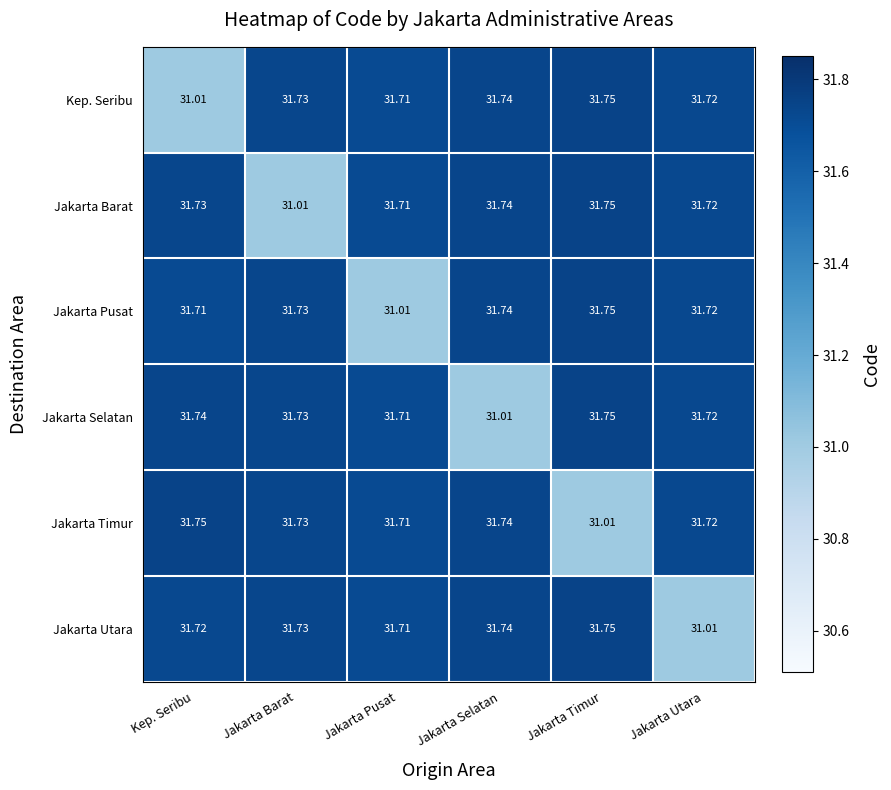

Is the value of Jakarta Pusat at Jakarta Pusat greater than the value of Jakarta Timur at Jakarta Selatan?

No